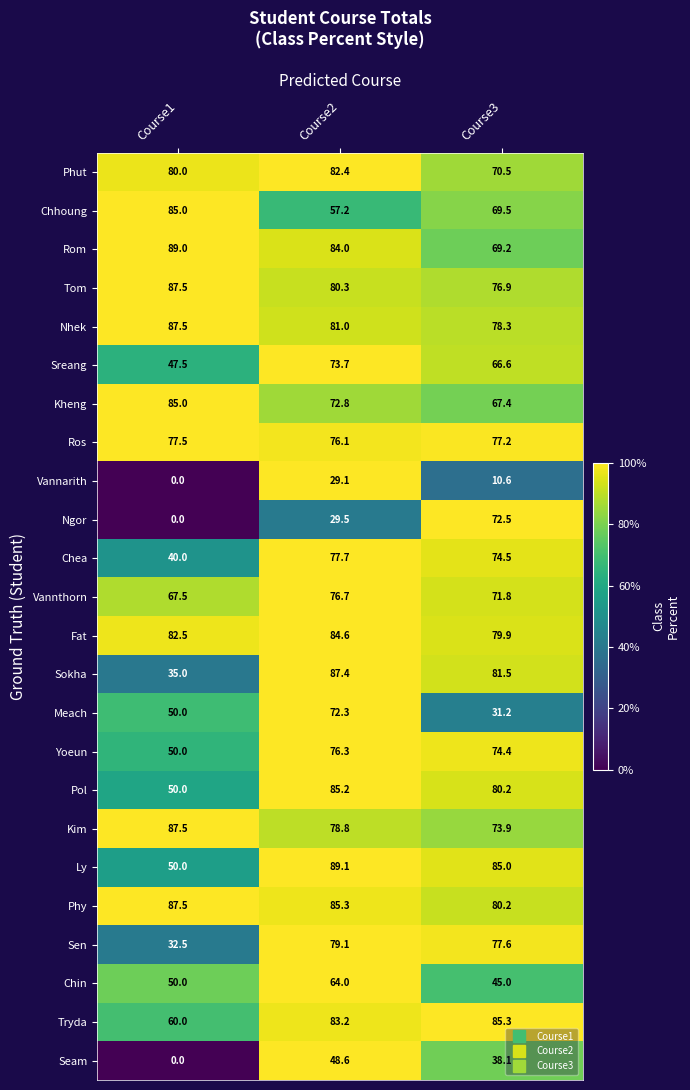

What is the total value across all series at Course3?

1637.3